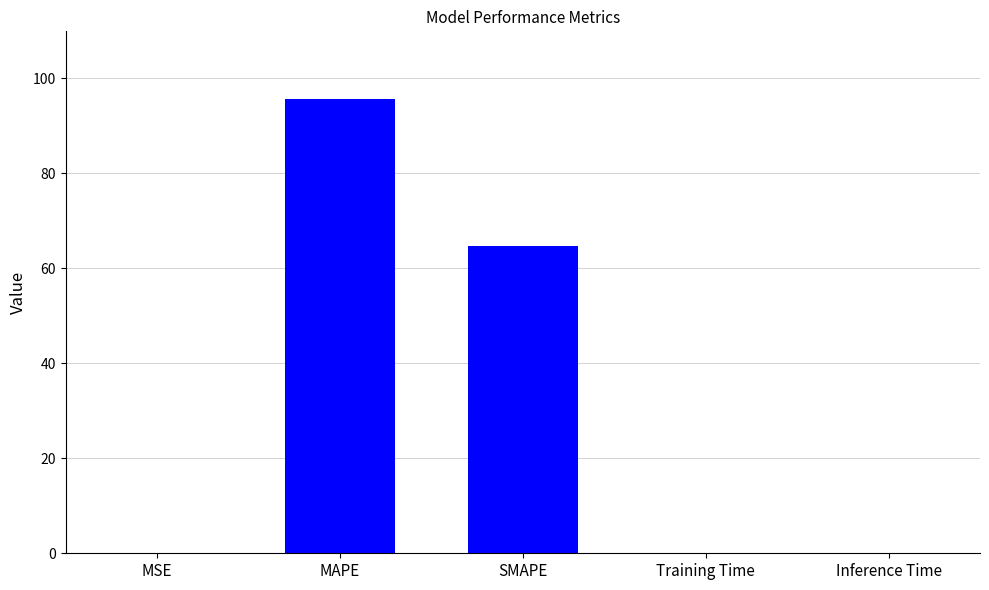

What is the greatest value displayed?

95.5